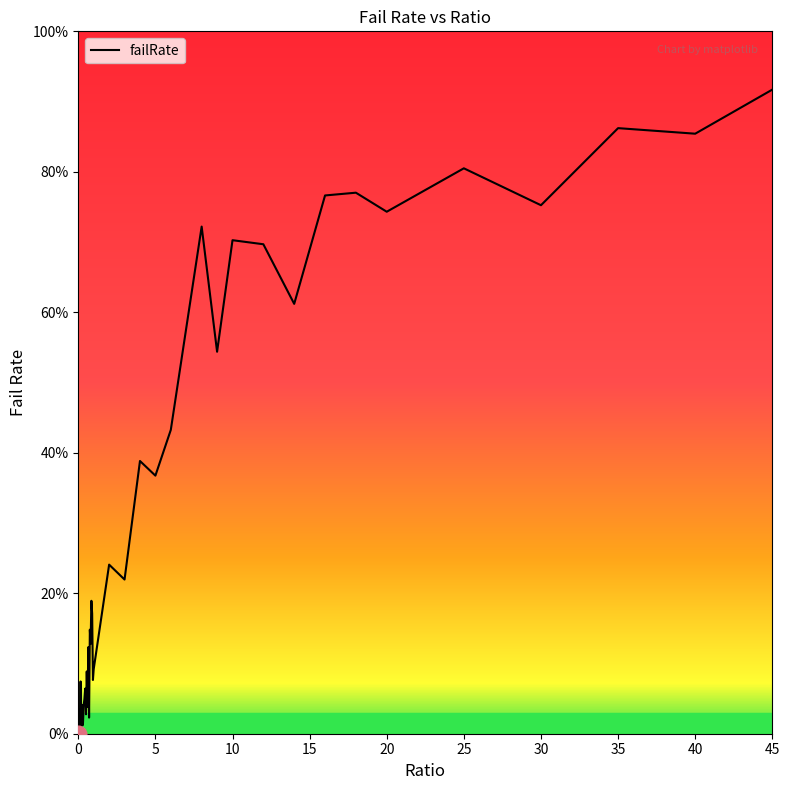

Does the chart have visible grid lines?

No